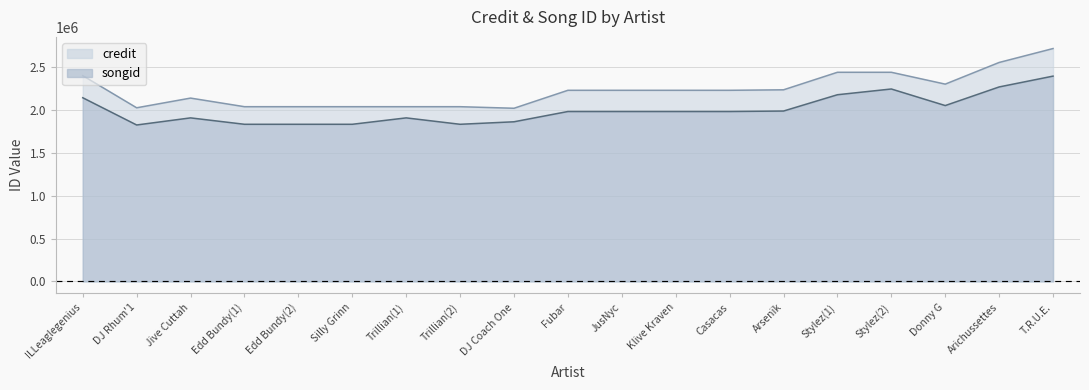

What is the difference between the maximum and minimum values in the songid series?

570622